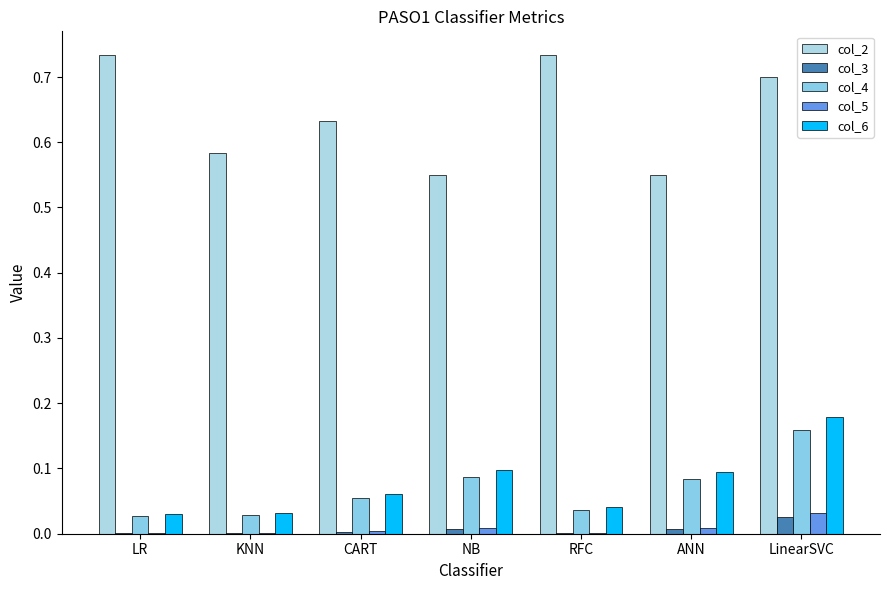

At which category is the sum across all series the highest?

LinearSVC